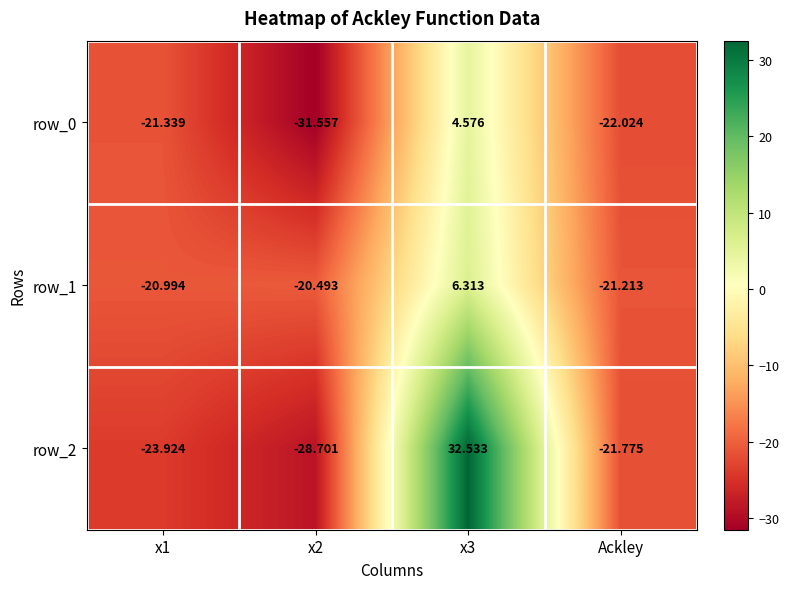

List the labels in order of row_2 value, largest first.

x3, Ackley, x1, x2